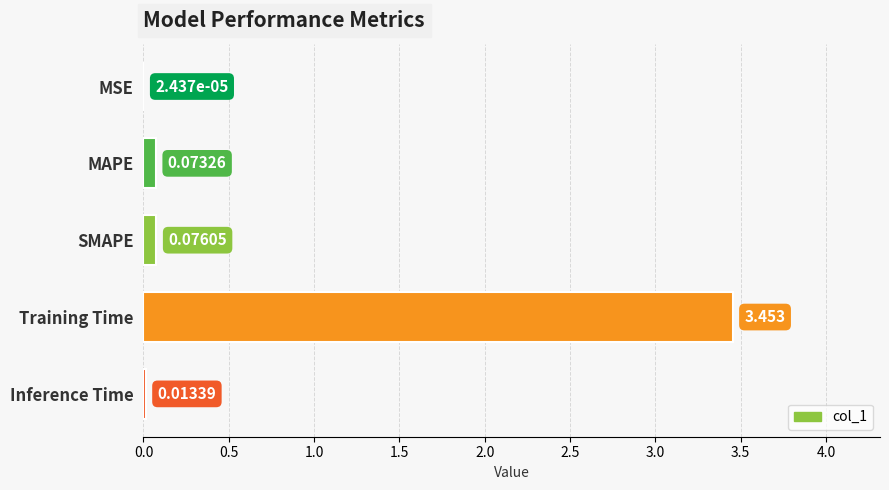

Where is the data nearest to the value 1?

SMAPE